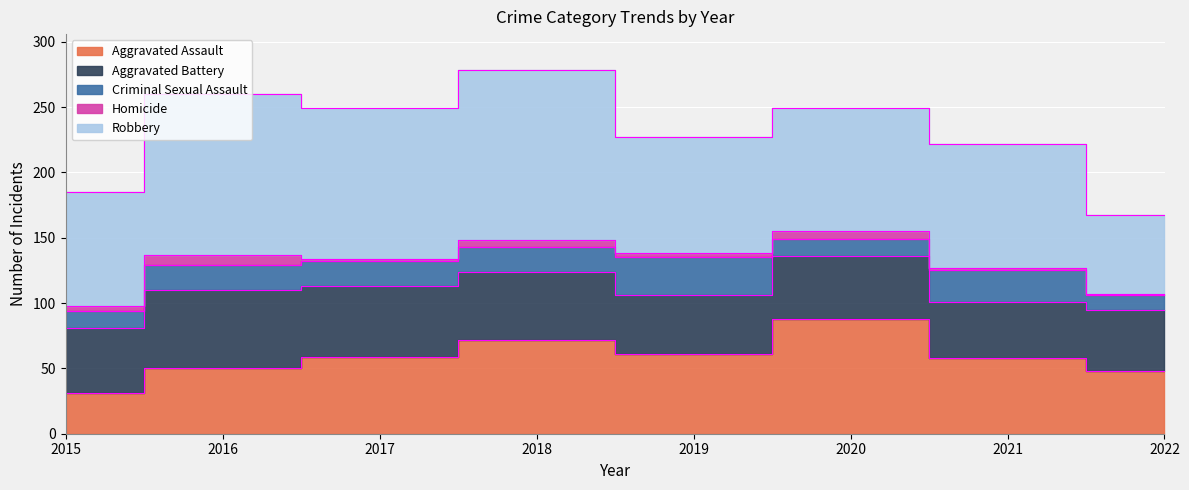

Reading left to right, transcribe all the data shown in this chart.

Aggravated Assault: 31	50	59	72	61	88	58	48
Aggravated Battery: 50	60	54	52	45	48	43	47
Criminal Sexual Assault: 13	19	19	19	29	13	24	11
Homicide: 4	8	2	5	3	6	2	1
Robbery: 87	123	115	130	89	94	95	60